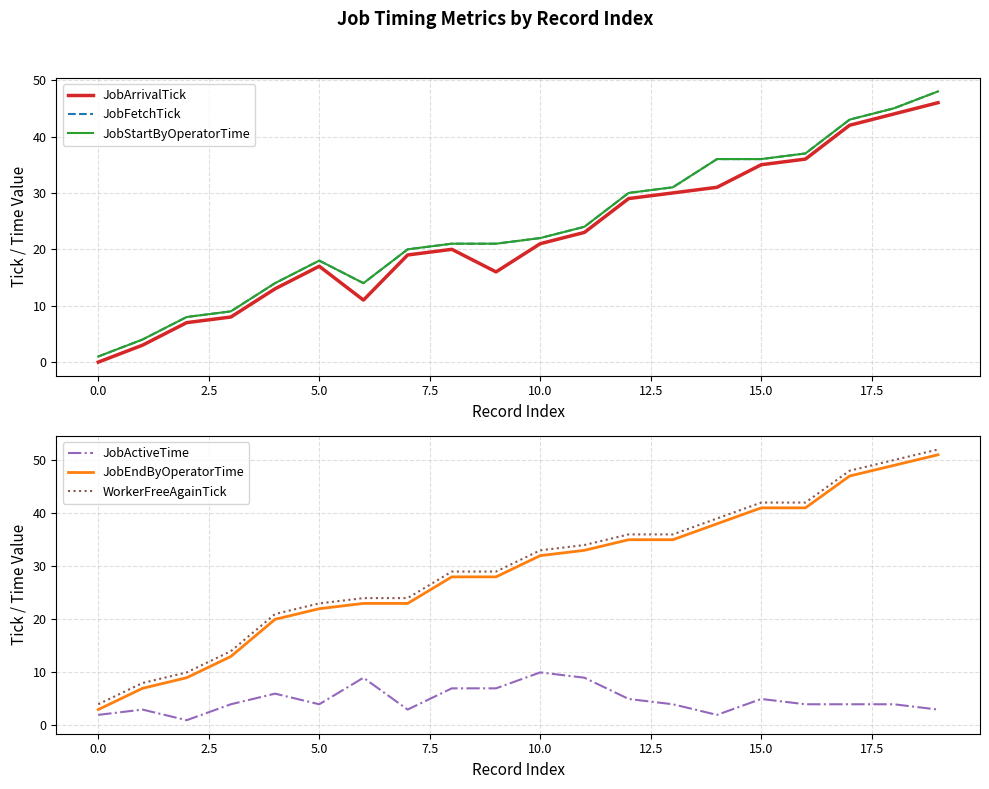

True or false: JobEndByOperatorTime and WorkerFreeAgainTick cross at least once.

False